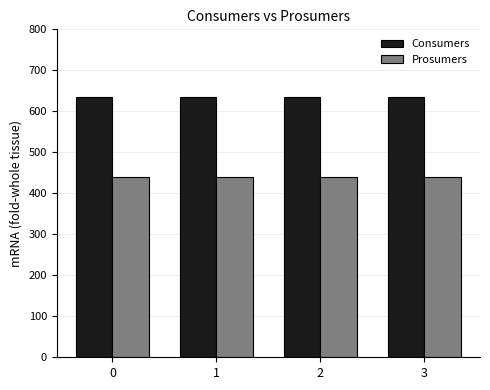

Reading left to right, transcribe all the data shown in this chart.

Consumers: 0=635	1=635	2=635	3=635
Prosumers: 0=440	1=440	2=440	3=440